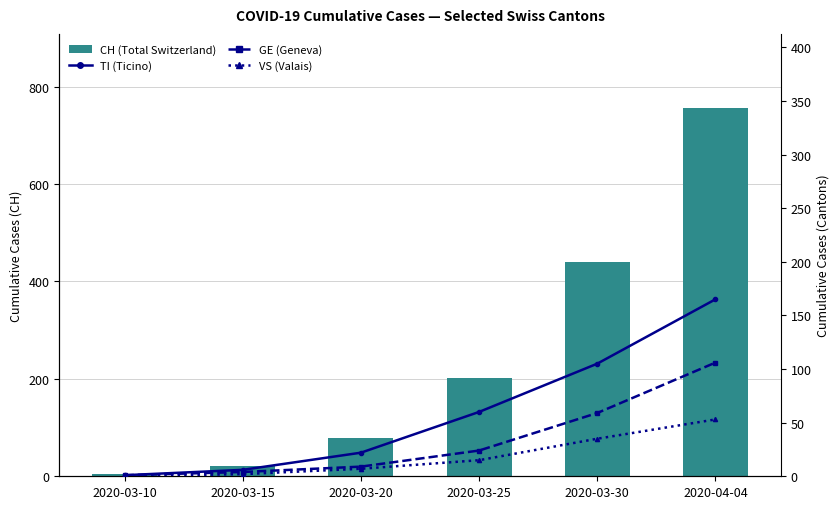

At which label is VS (Valais) closest to 26?

2020-03-30